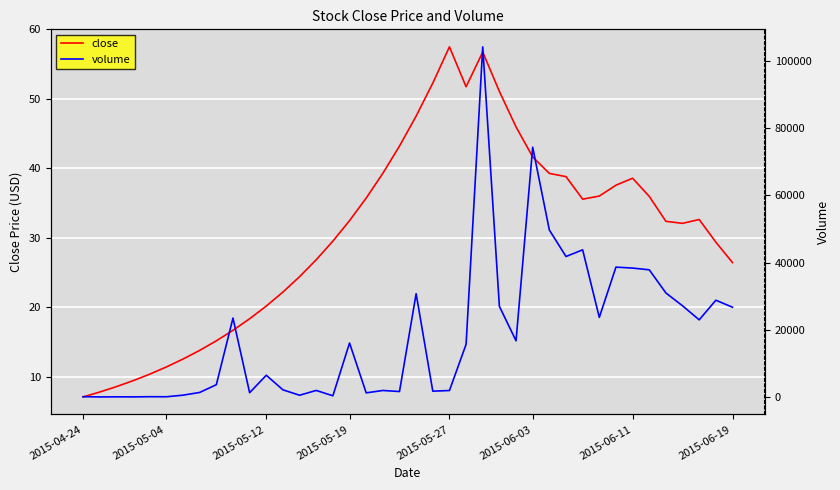

Rank the series by their average value, from highest to lowest.

volume, close